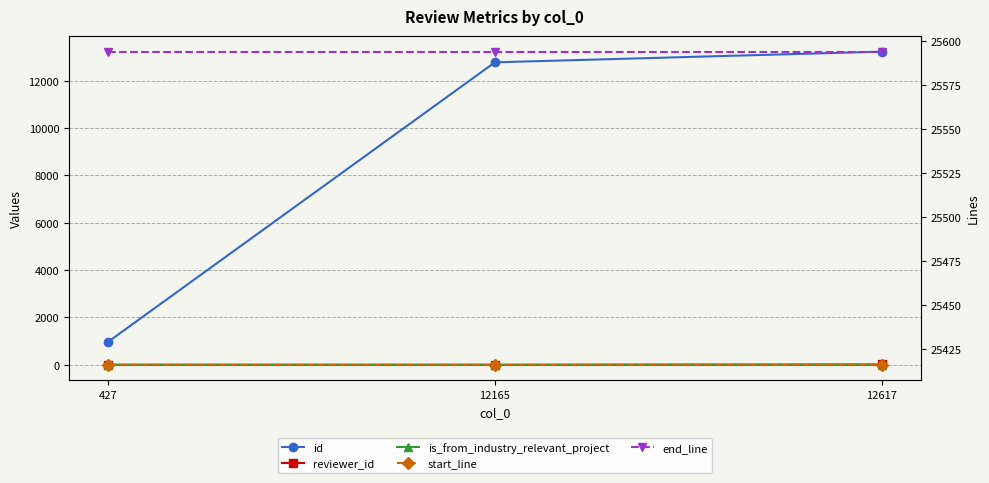

What is the sum of the reviewer_id values at 12617 and 12165?

16